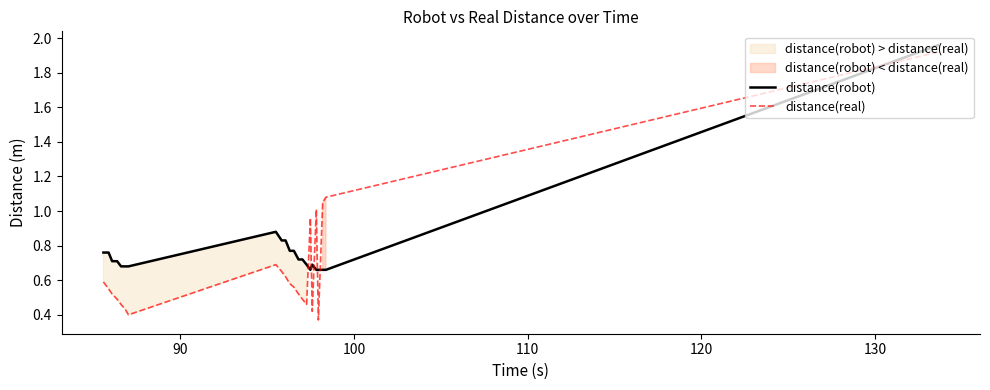

What is the sum of all distance(real) values?

14.8